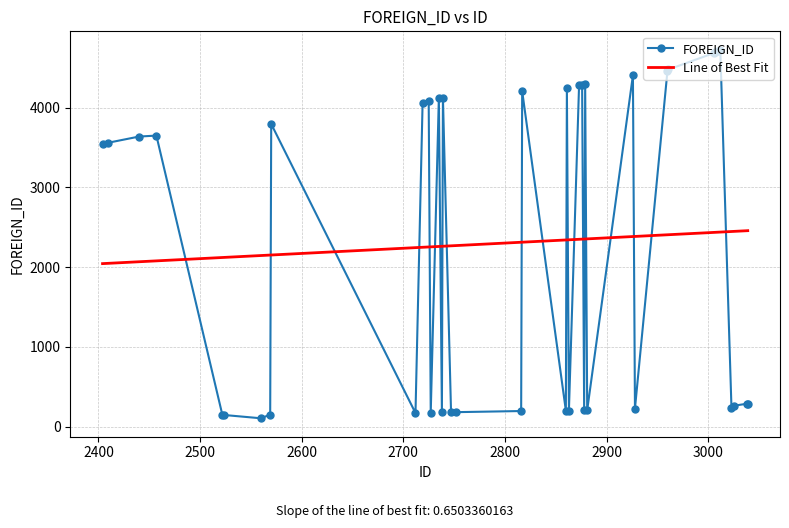

True or false: FOREIGN_ID and Line of Best Fit intersect in this chart.

True